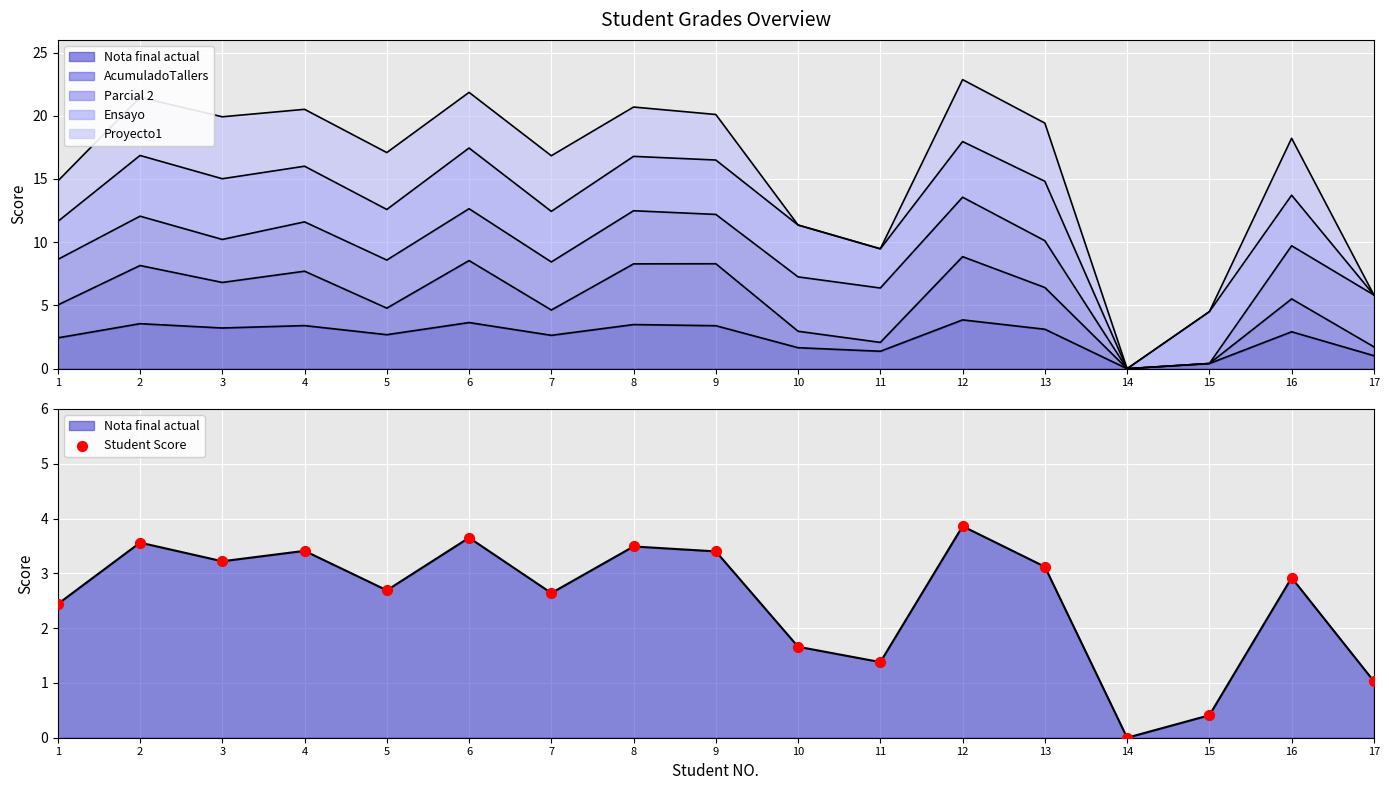

Between 13 and 16, which is larger?

13